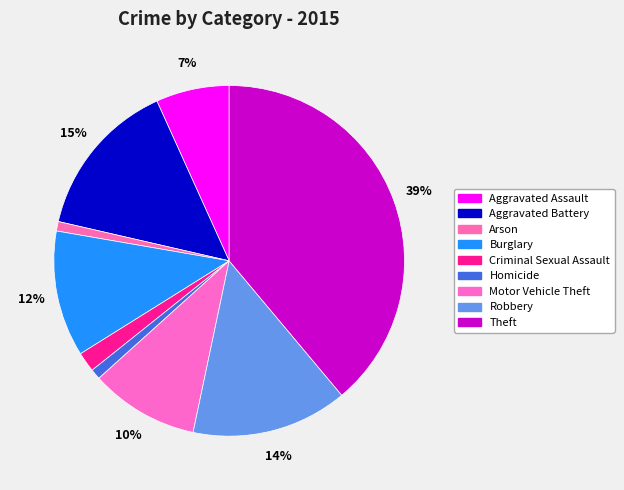

What is the largest slice in the pie chart?

Theft